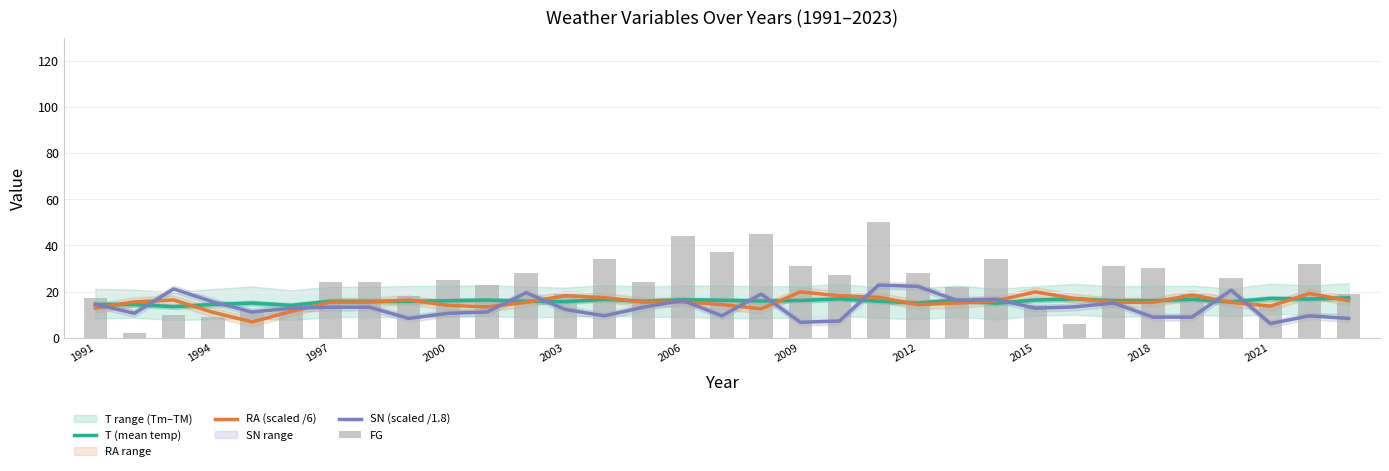

What is the difference between the highest and lowest values at 1997?

11.1